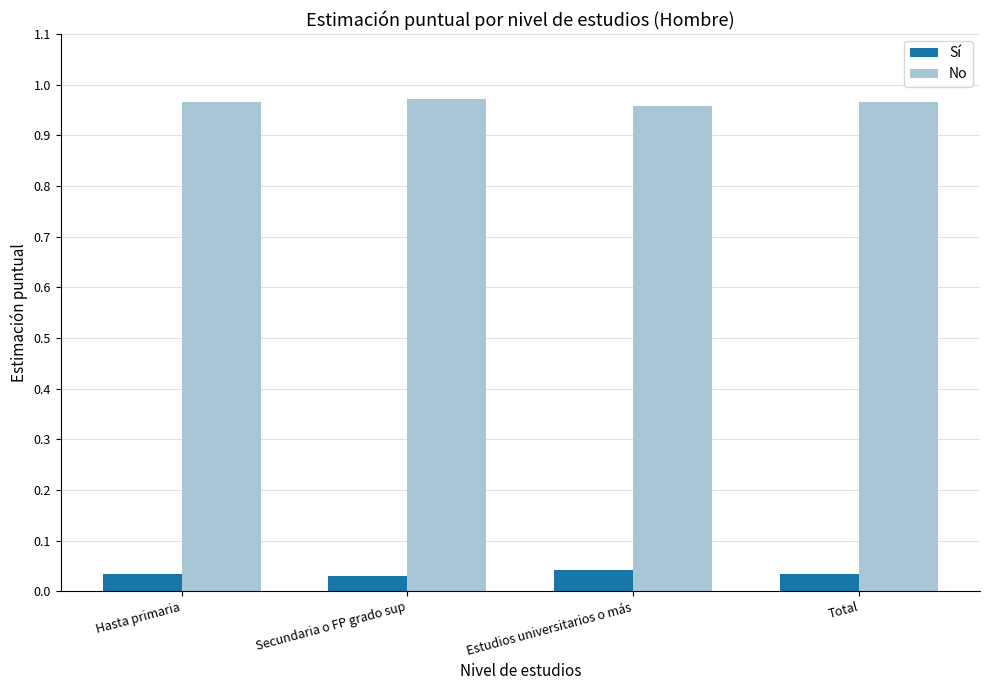

Is the value of Sí at Hasta primaria greater than the value of No at Hasta primaria?

No